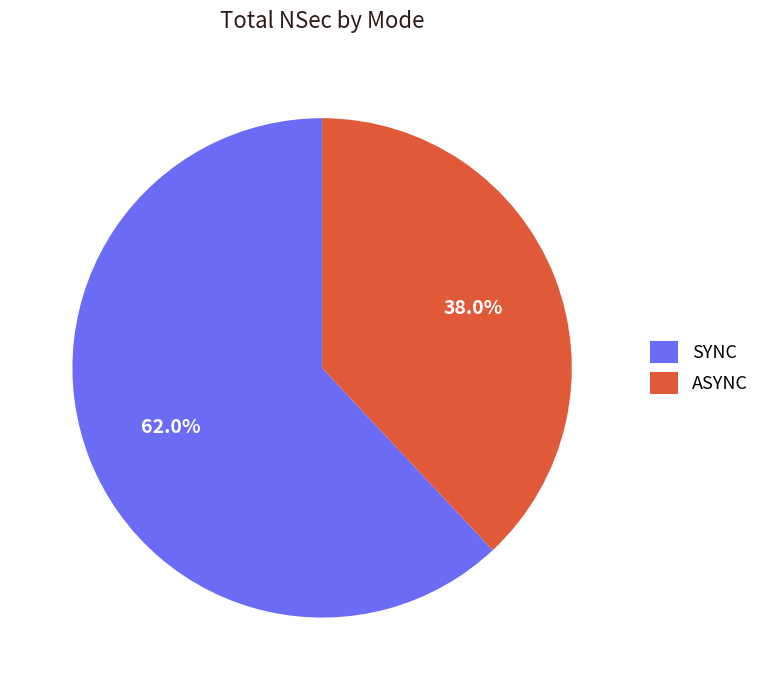

To the nearest percent, what is the average slice percentage?

50%